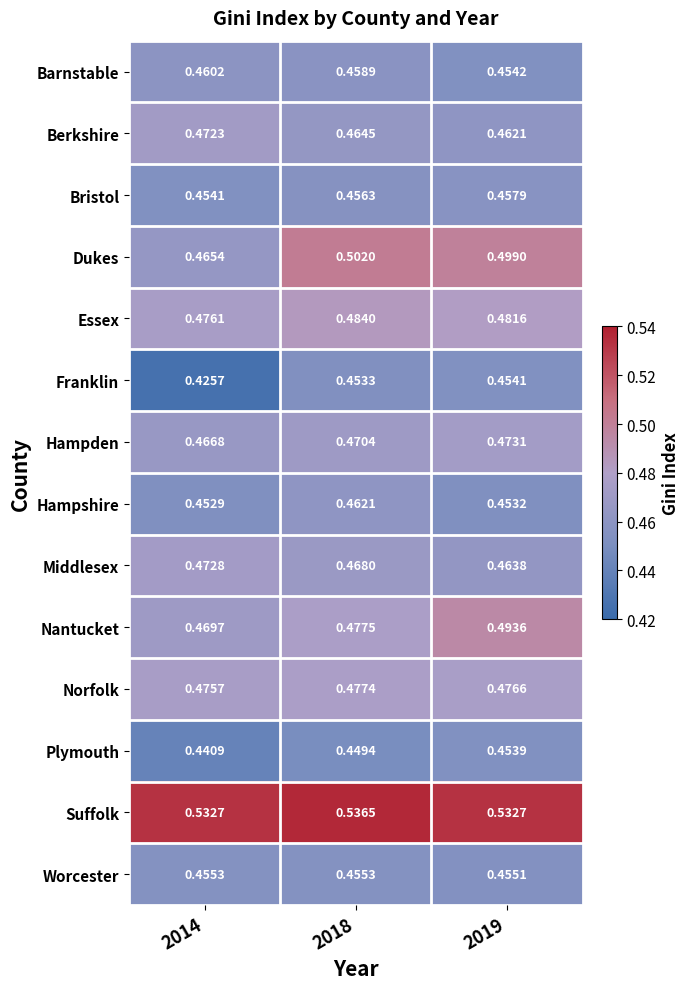

Rank the series at 2014 from lowest to highest value.

Franklin, Plymouth, Hampshire, Bristol, Worcester, Barnstable, Dukes, Hampden, Nantucket, Berkshire, Middlesex, Norfolk, Essex, Suffolk